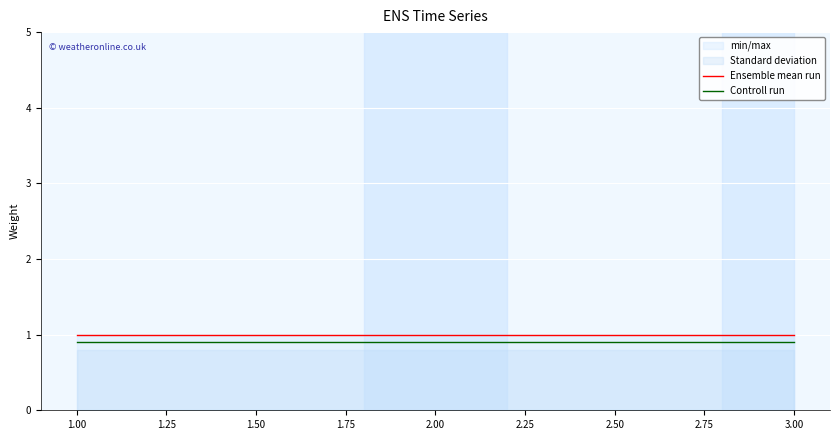

What is the maximum value for Ensemble mean run?

1.0